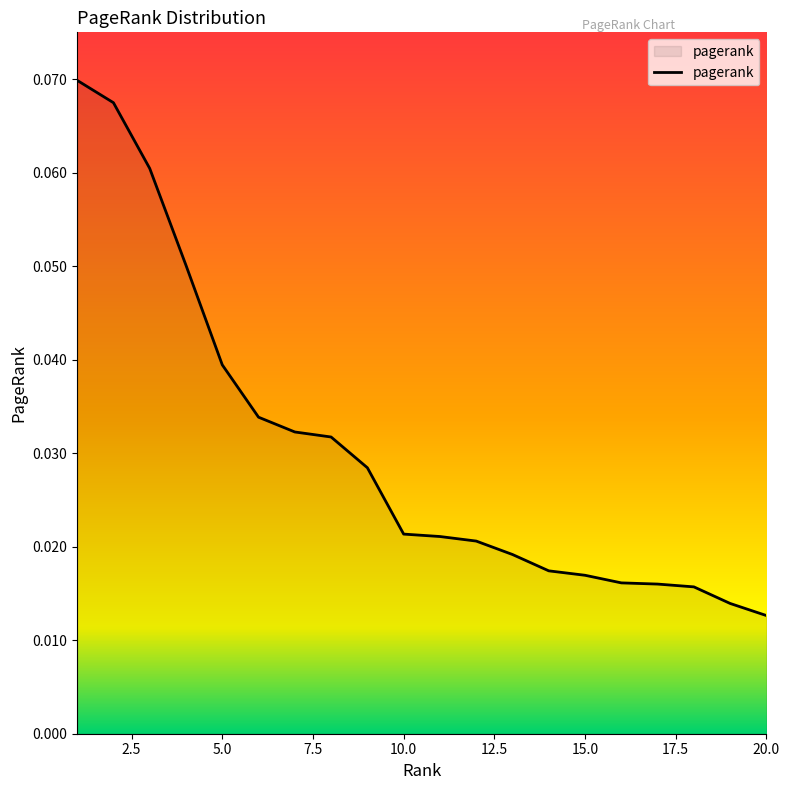

Rank the categories by value from lowest to highest.

20, 19, 18, 17, 16, 15, 14, 13, 12, 11, 10, 9, 8, 7, 6, 5, 4, 3, 2, 1